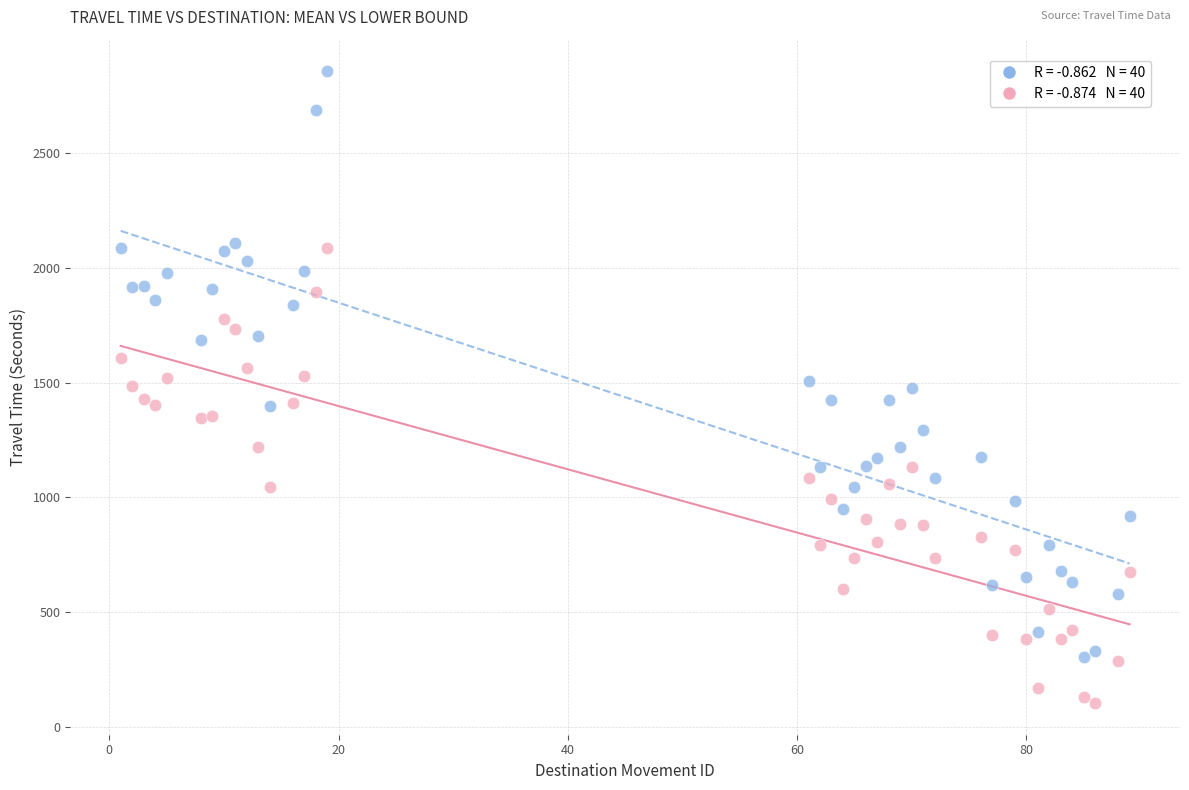

Across all data points, what is the range of Y values (max minus min)?

2756